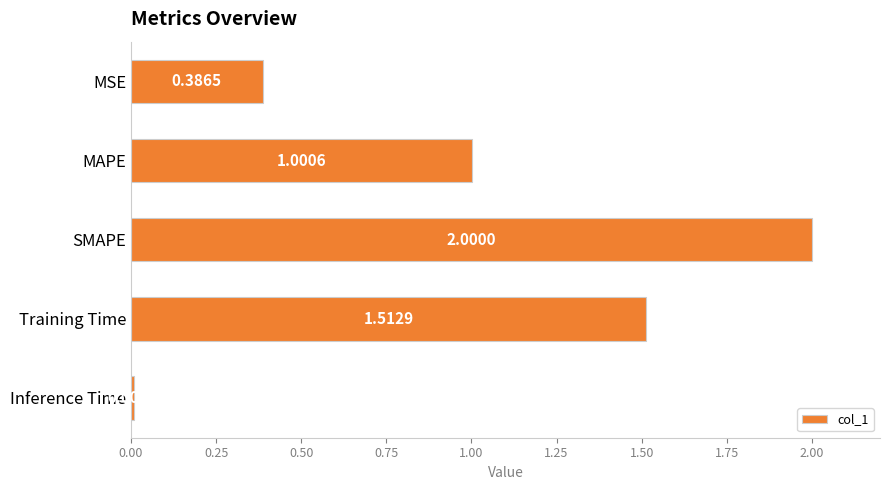

What is the change in value from MSE to Inference Time?

-0.4